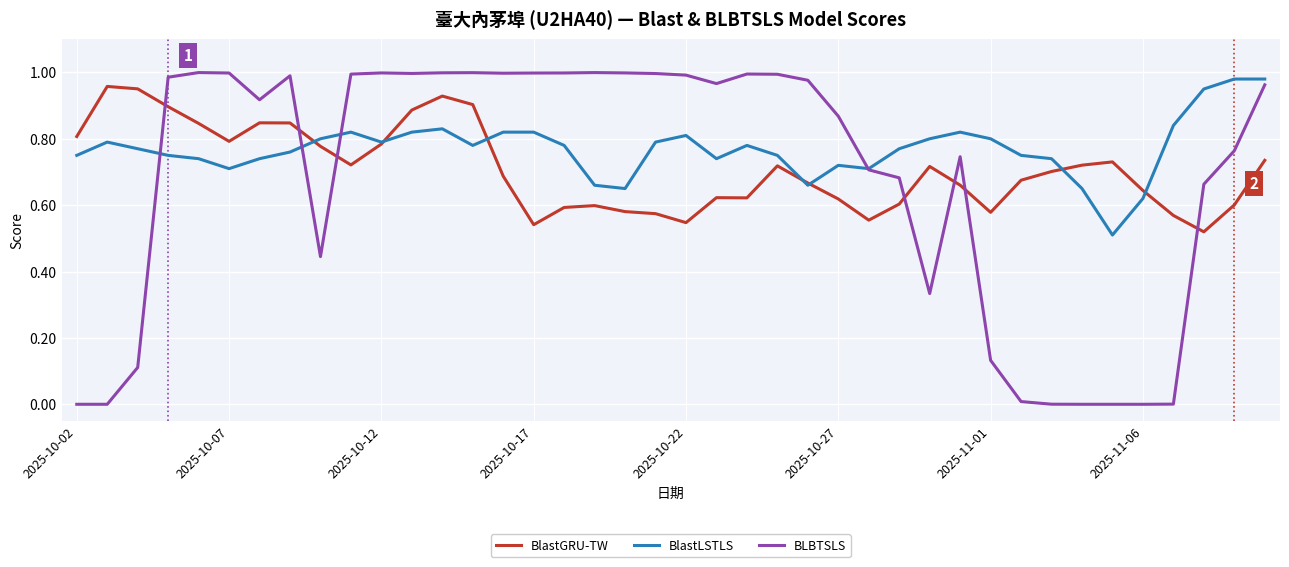

Which series has the widest spread of values?

BLBTSLS